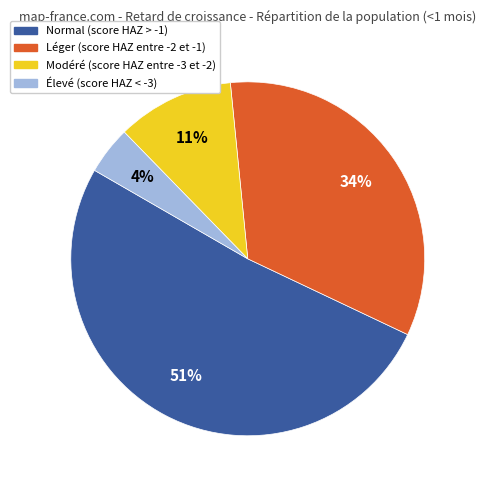

Which has a higher value, Modéré (score HAZ entre -3 et -2) or Élevé (score HAZ < -3)?

Modéré (score HAZ entre -3 et -2)